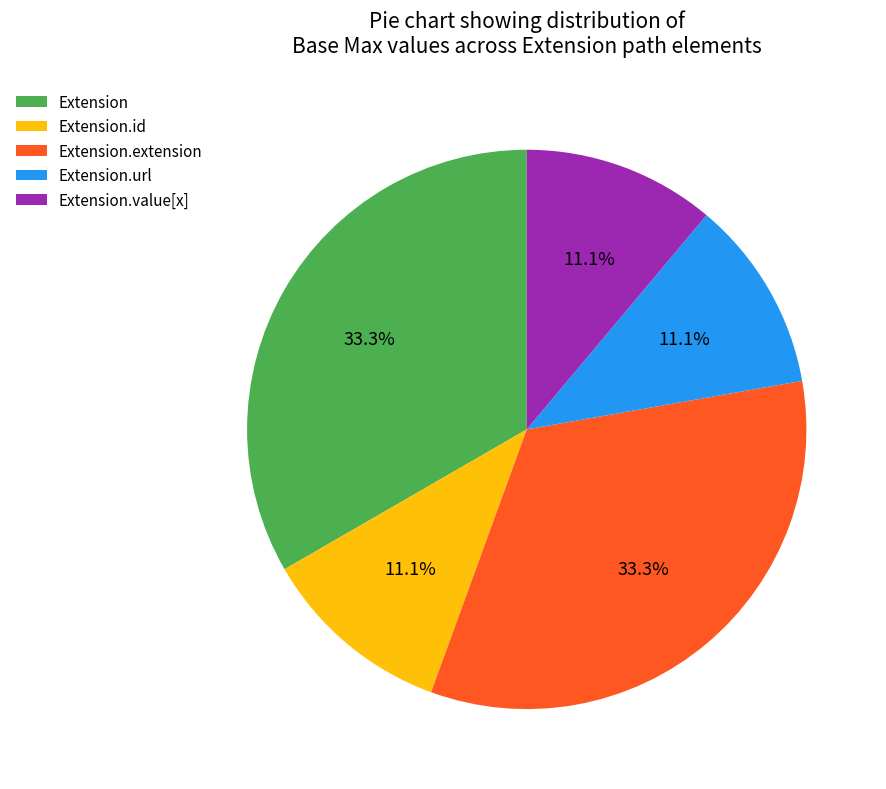

Which has a higher value, Extension.url or Extension.extension?

Extension.extension